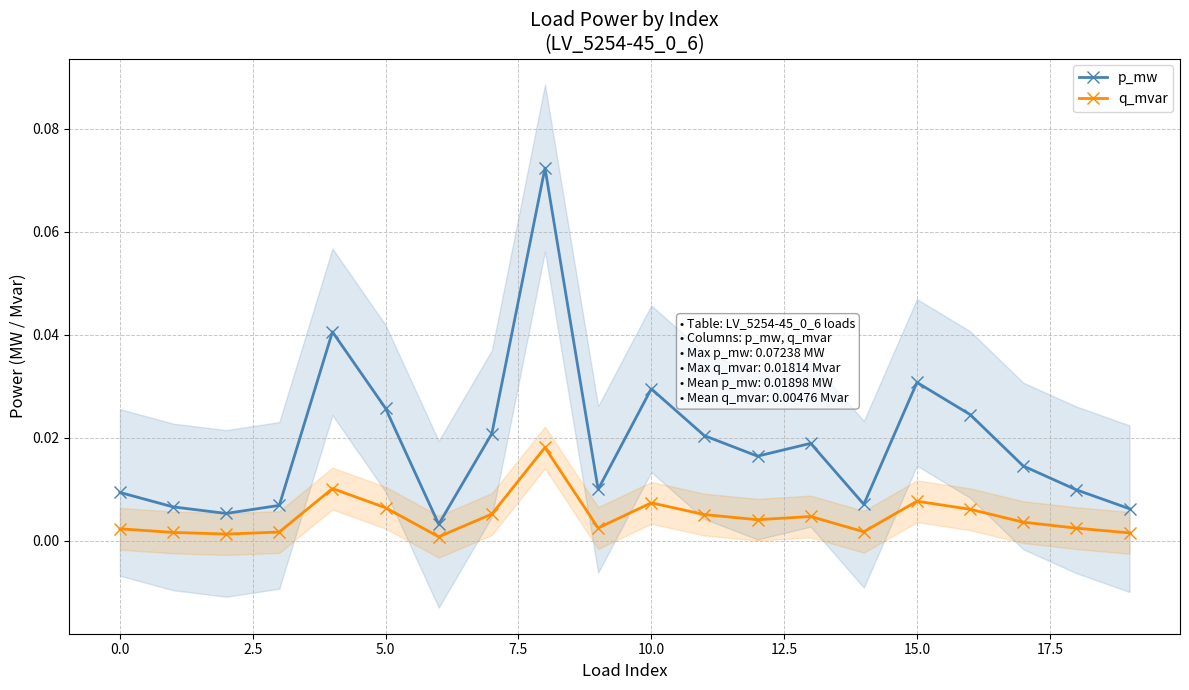

Which series has the largest total across all categories?

p_mw